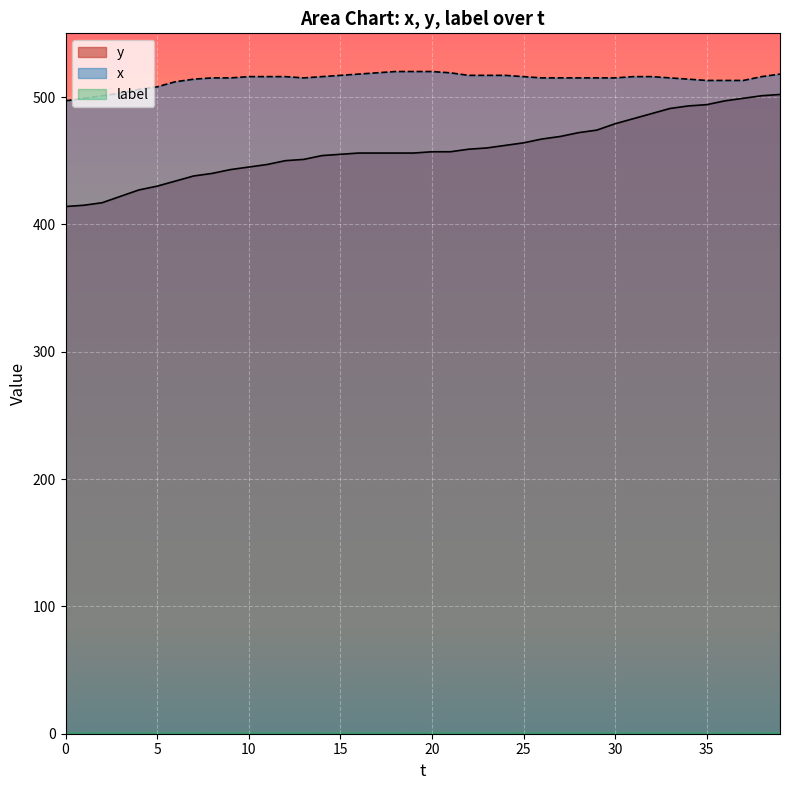

Which series has the widest spread of values?

y